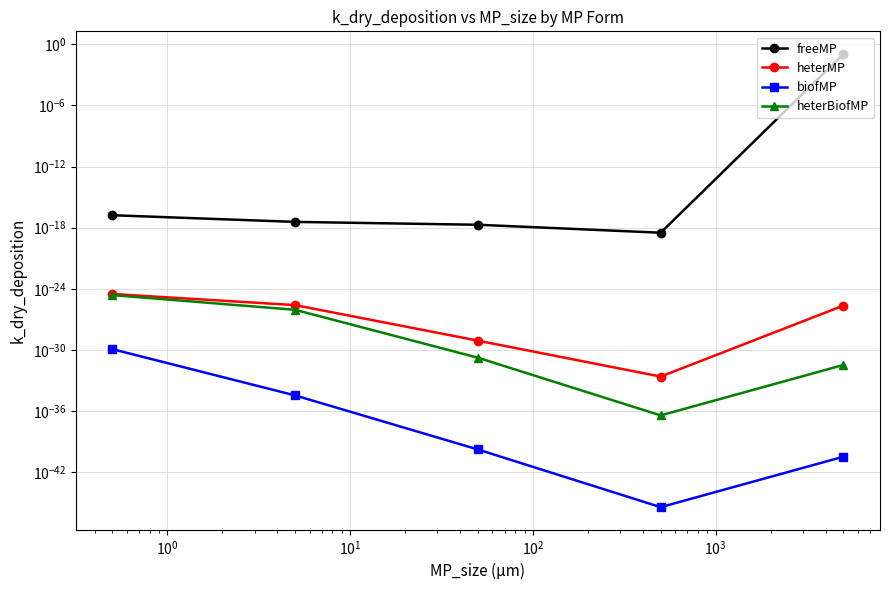

What is the maximum value shown in the chart?

0.1